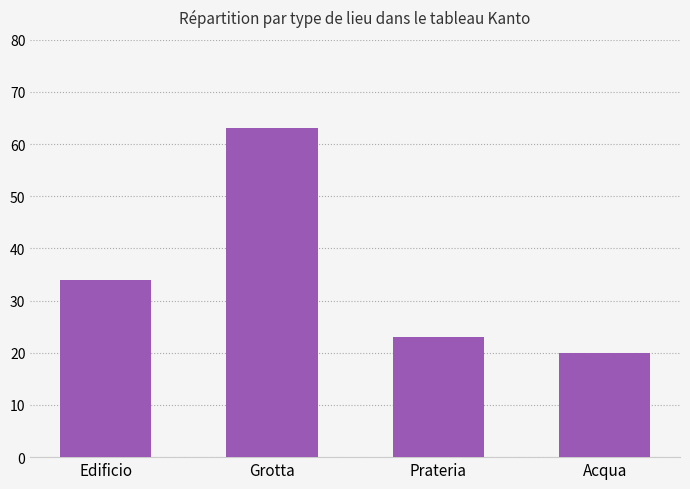

What is the value of the 3rd bar from the left?

23